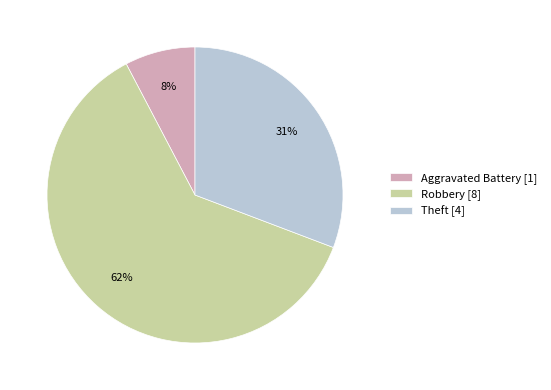

Which has a higher value, Aggravated Battery [1] or Theft [4]?

Theft [4]